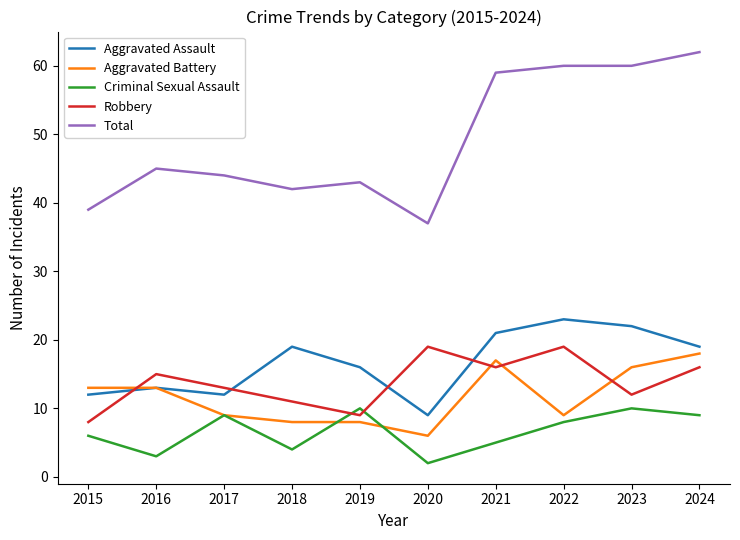

Which series has the largest total across all categories?

Total